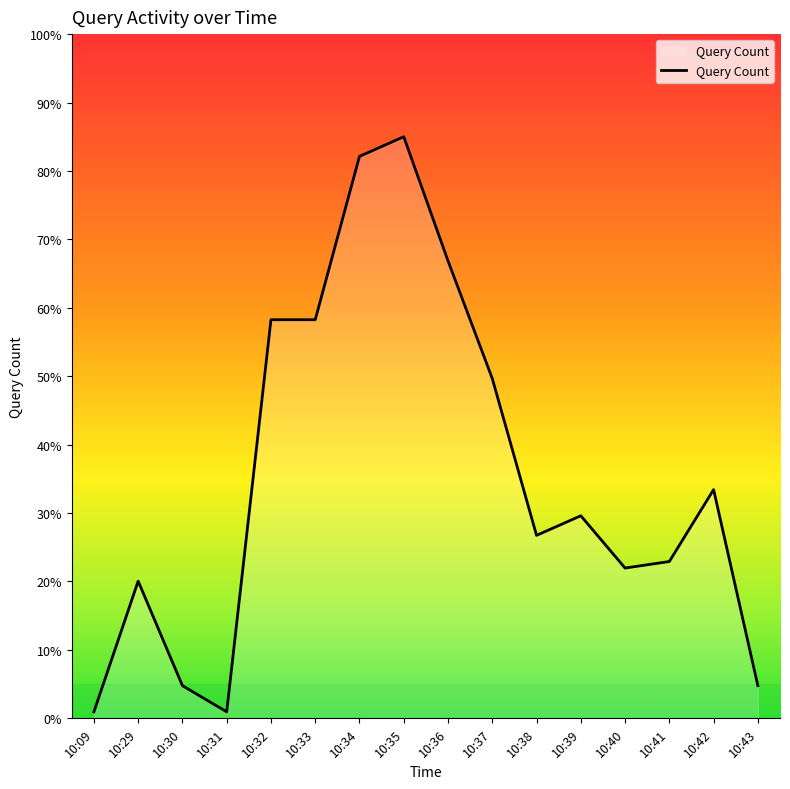

At which label is the value closest to 42?

10:37